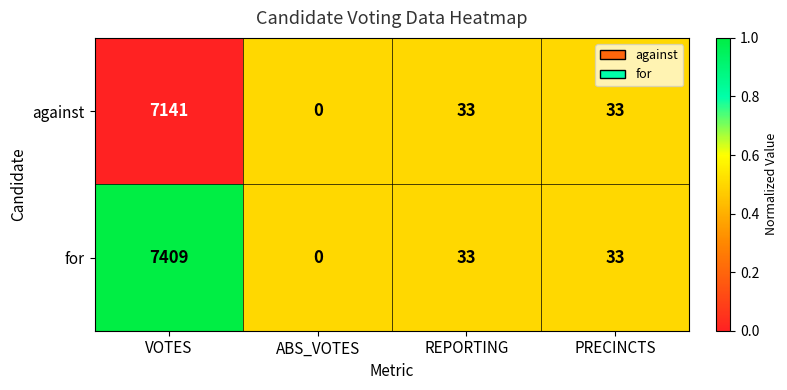

Which series has the largest range (max minus min)?

for